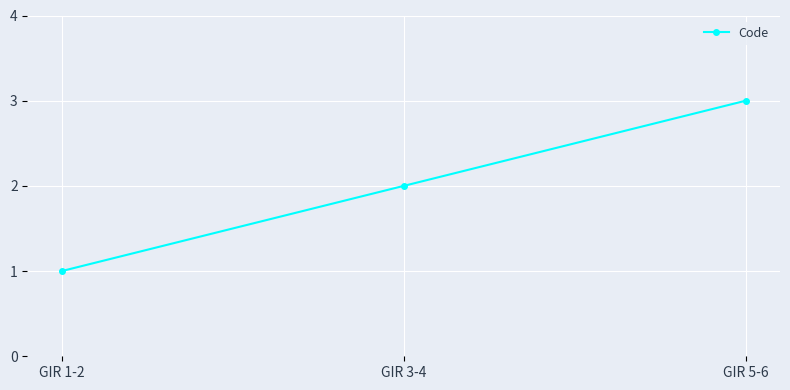

What is the label of the 1st point from the right?

GIR 5-6